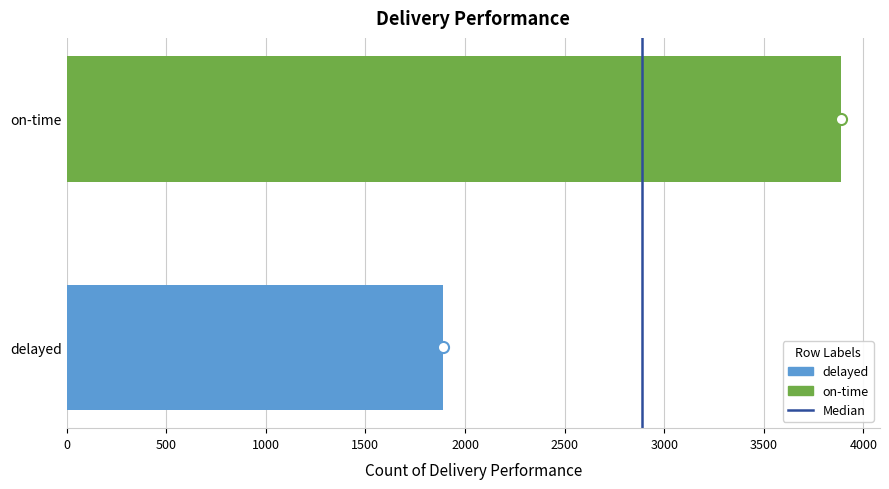

The chart shows a value of 3889 at on-time. True or false?

True